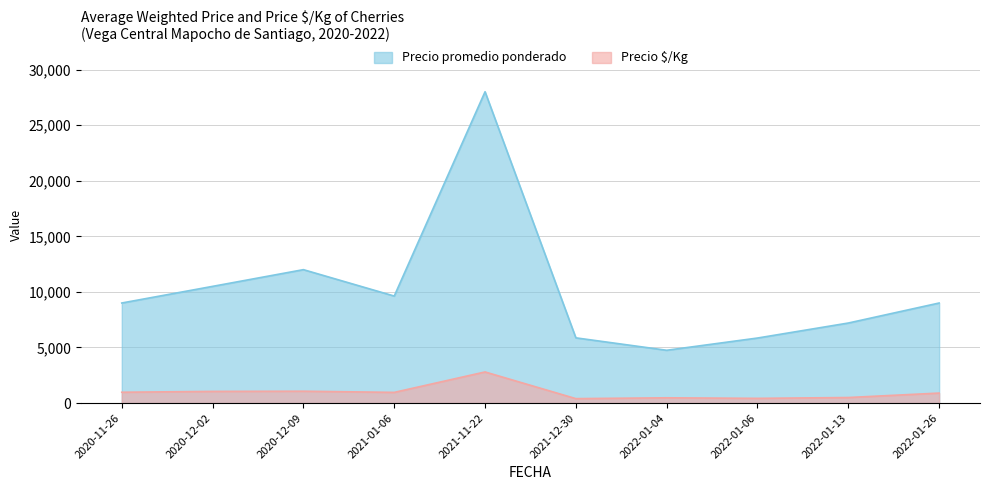

Which series has the largest total across all categories?

Precio promedio ponderado